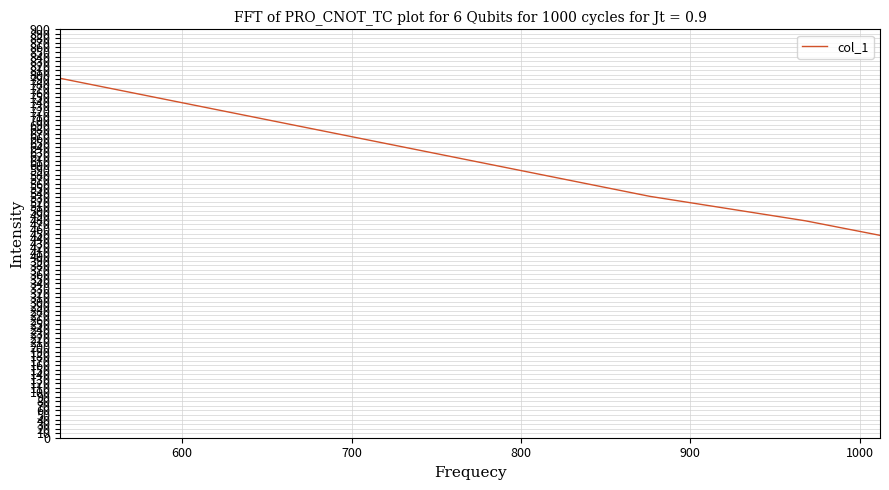

True or false: there are more than 1 points higher than both neighbors.

False